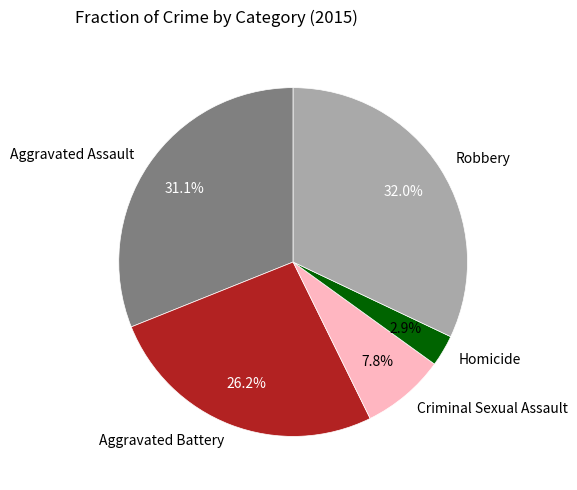

Approximately how many times larger is the value at Robbery compared to Aggravated Assault?

1.0